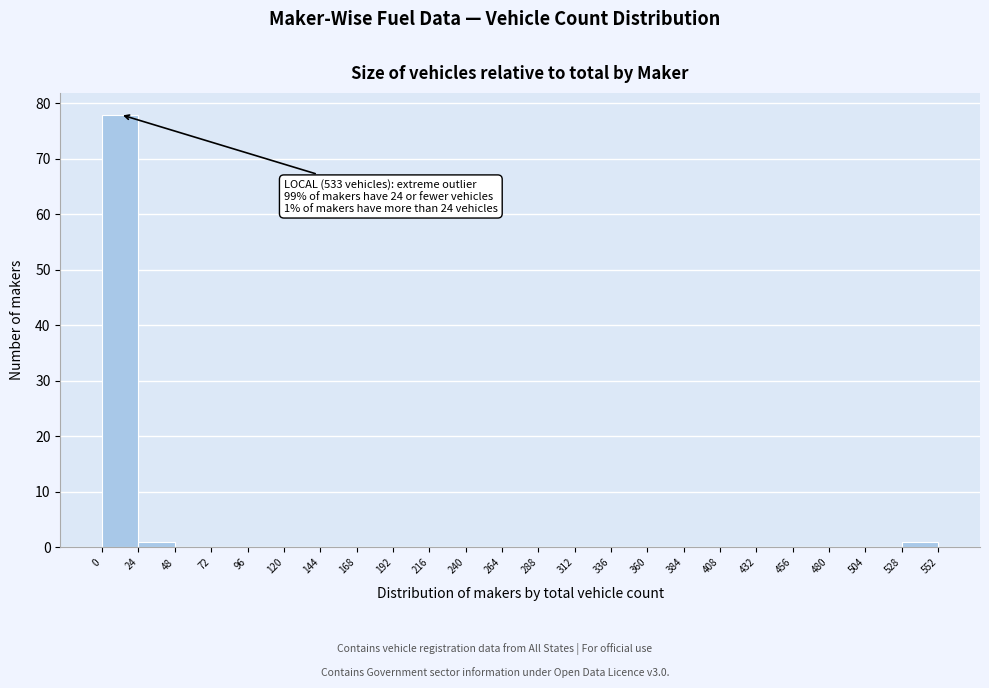

Which range on the x-axis has the tallest bar?

0 to 24